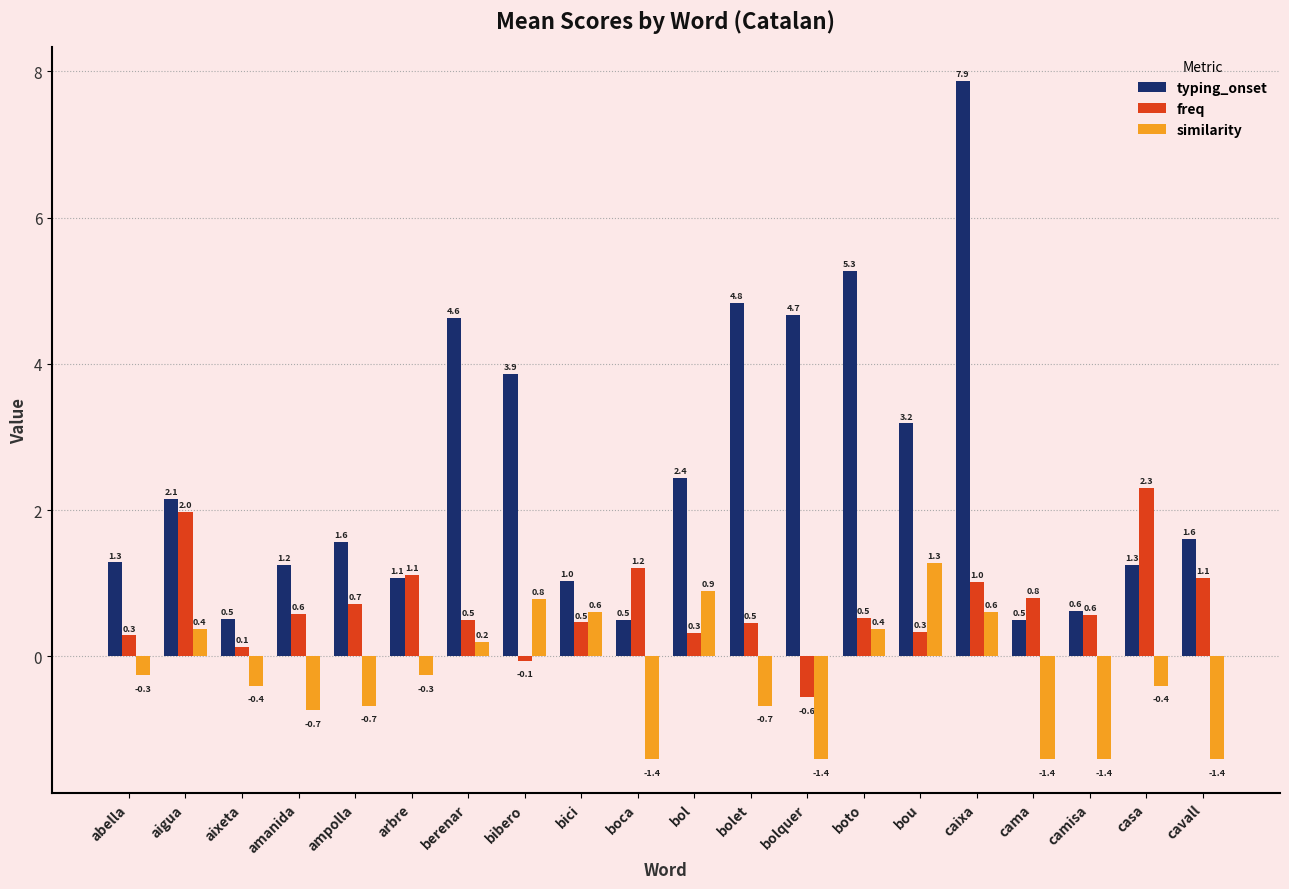

What position from the left is cama?

17